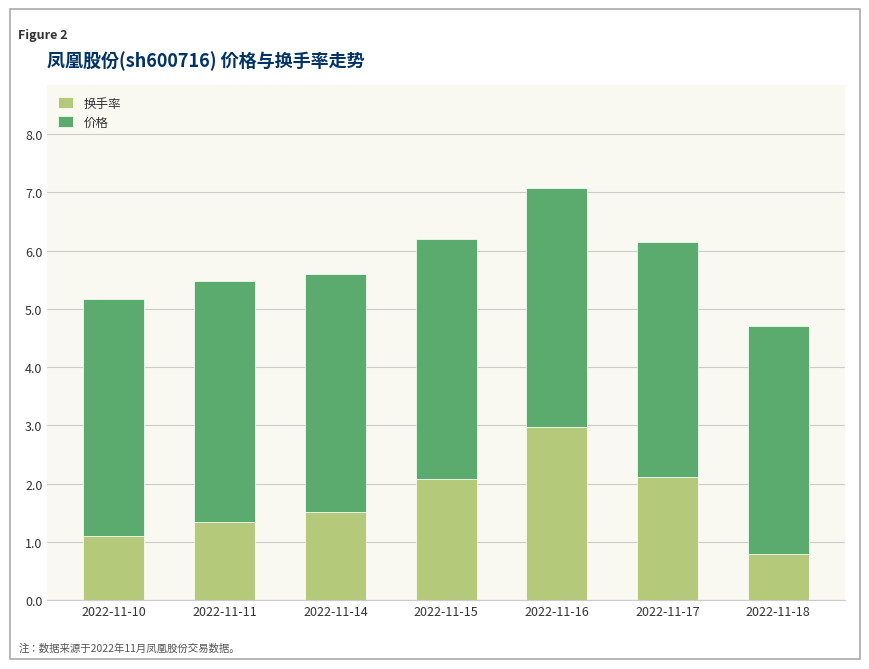

What is the total value across all series at 2022-11-14?

5.6